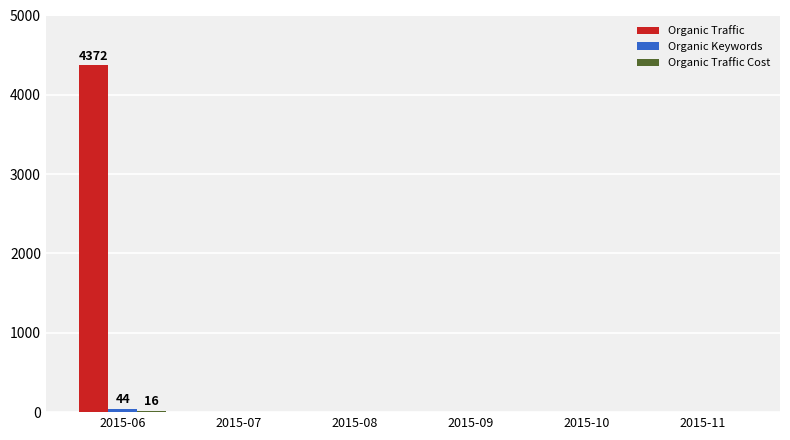

Which series has the largest total across all categories?

Organic Traffic